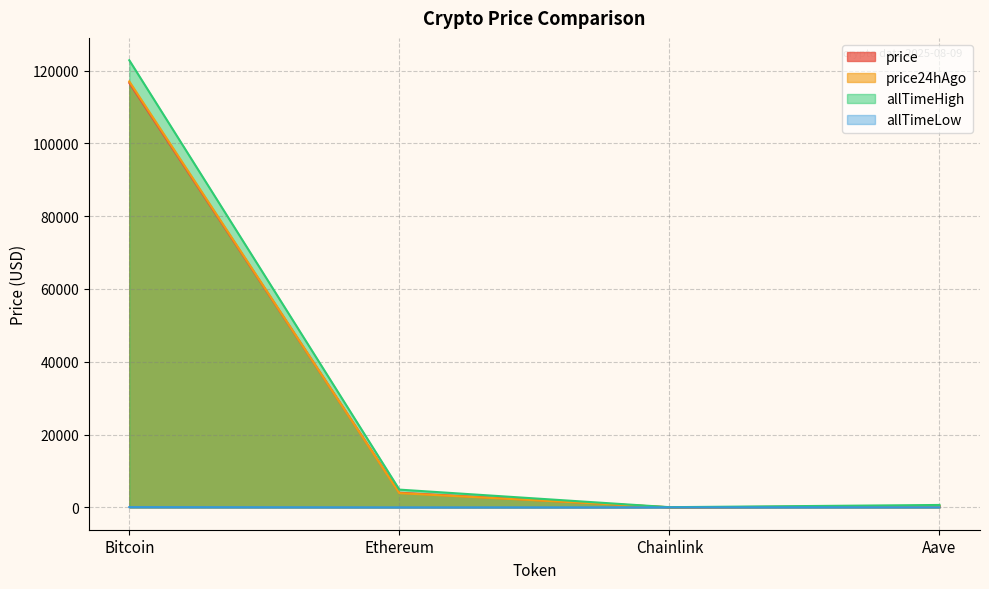

What is the sum of the price values at Aave and Chainlink?

310.5